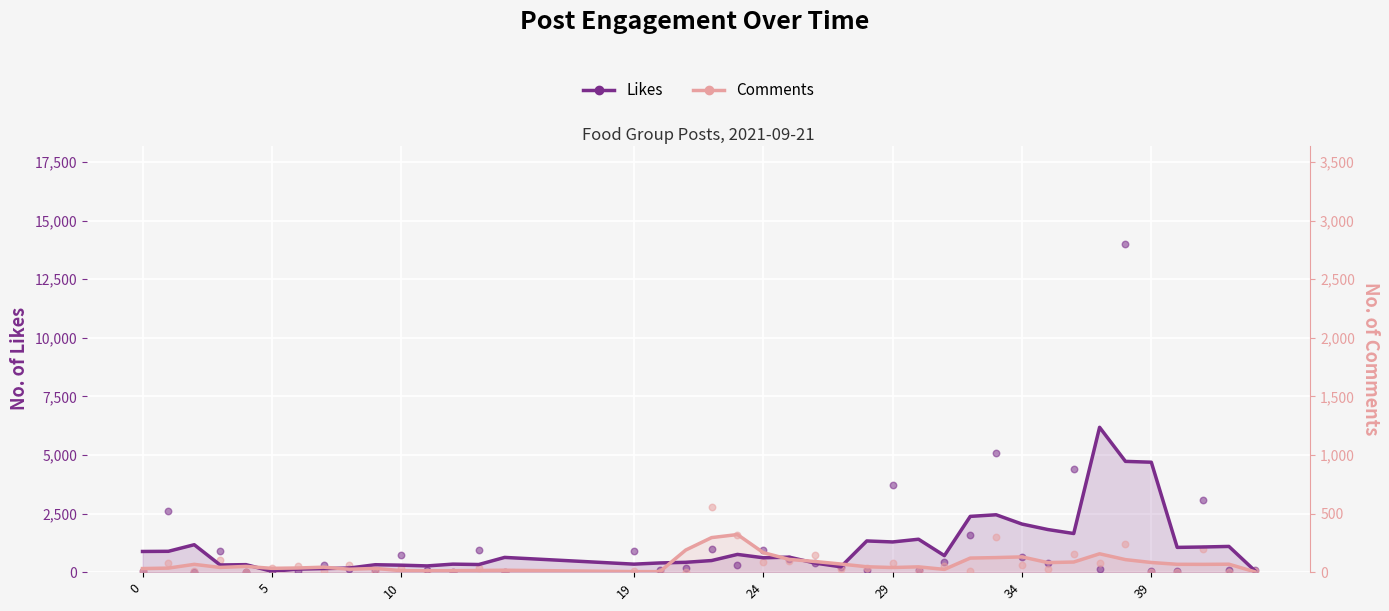

What are all the series names shown in the legend?

Likes, Comments